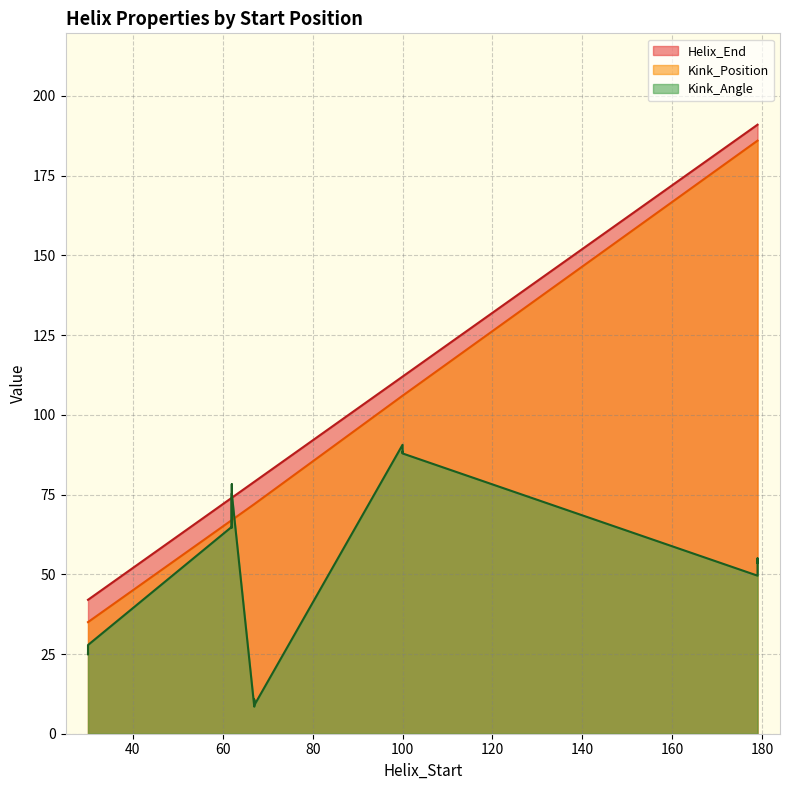

Which series has the largest total across all categories?

Helix_End